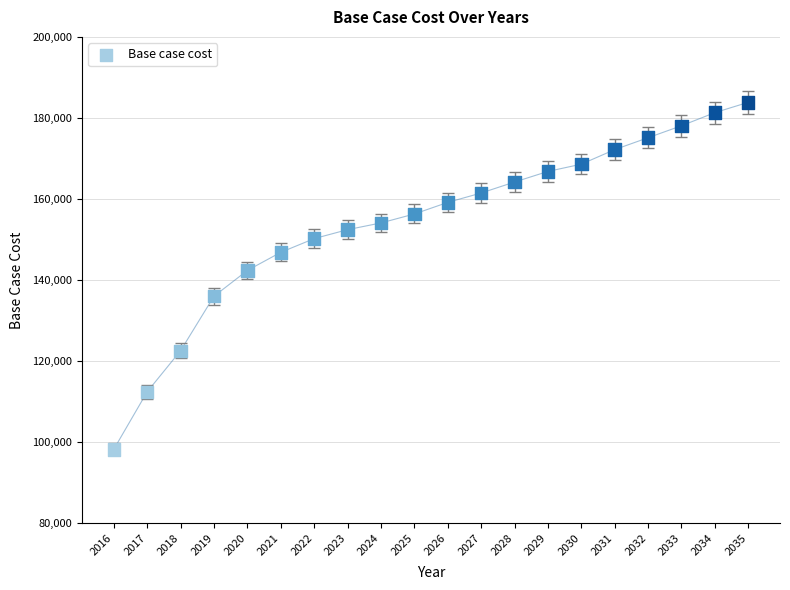

What is the range of X values (max minus min)?

19.0